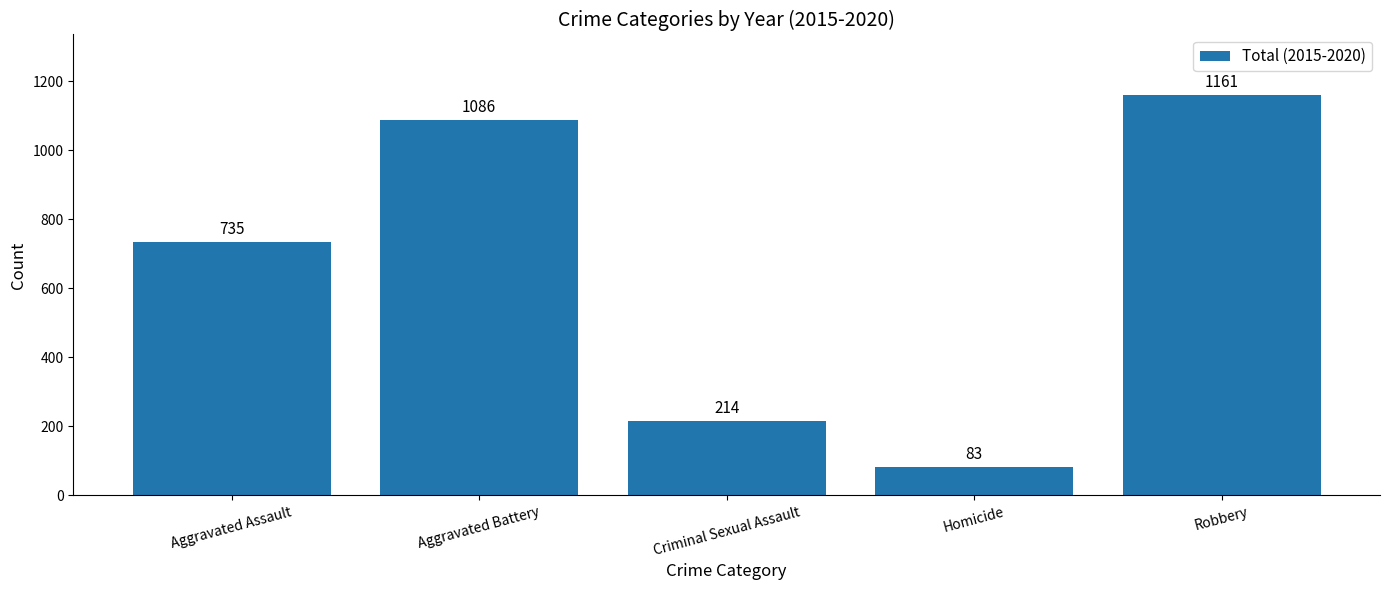

What is the label of the 5th bar from the left?

Robbery